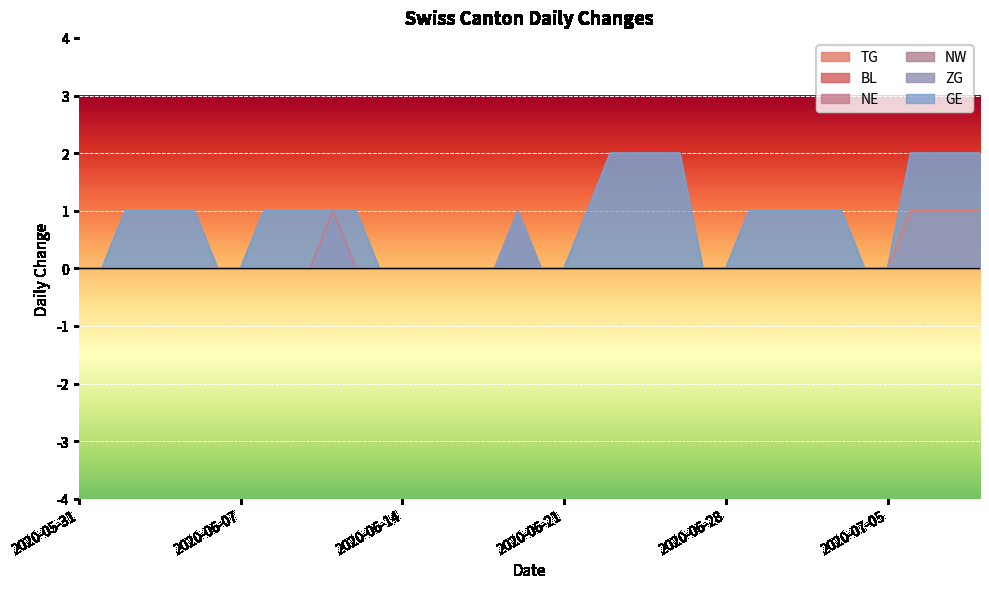

List the labels in order of NE value, largest first.

2020-06-11, 2020-06-19, 2020-05-31, 2020-06-01, 2020-06-02, 2020-06-03, 2020-06-04, 2020-06-05, 2020-06-06, 2020-06-07, 2020-06-08, 2020-06-09, 2020-06-10, 2020-06-12, 2020-06-13, 2020-06-14, 2020-06-15, 2020-06-16, 2020-06-17, 2020-06-18, 2020-06-20, 2020-06-21, 2020-06-22, 2020-06-23, 2020-06-24, 2020-06-25, 2020-06-26, 2020-06-27, 2020-06-28, 2020-06-29, 2020-06-30, 2020-07-01, 2020-07-02, 2020-07-03, 2020-07-04, 2020-07-05, 2020-07-06, 2020-07-07, 2020-07-08, 2020-07-09